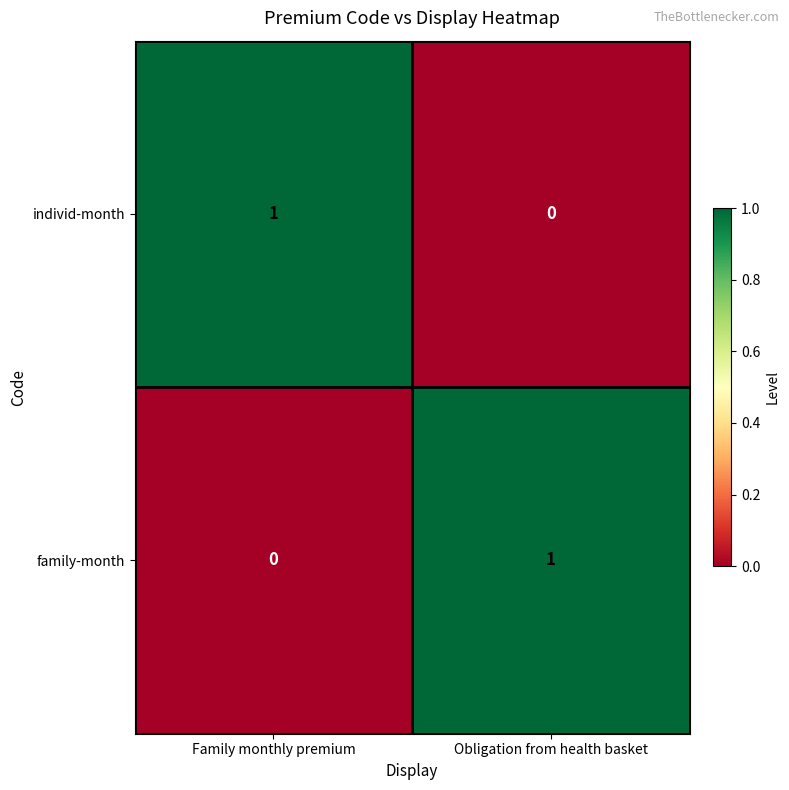

Rank the series at Family monthly premium from lowest to highest value.

family-month, individ-month